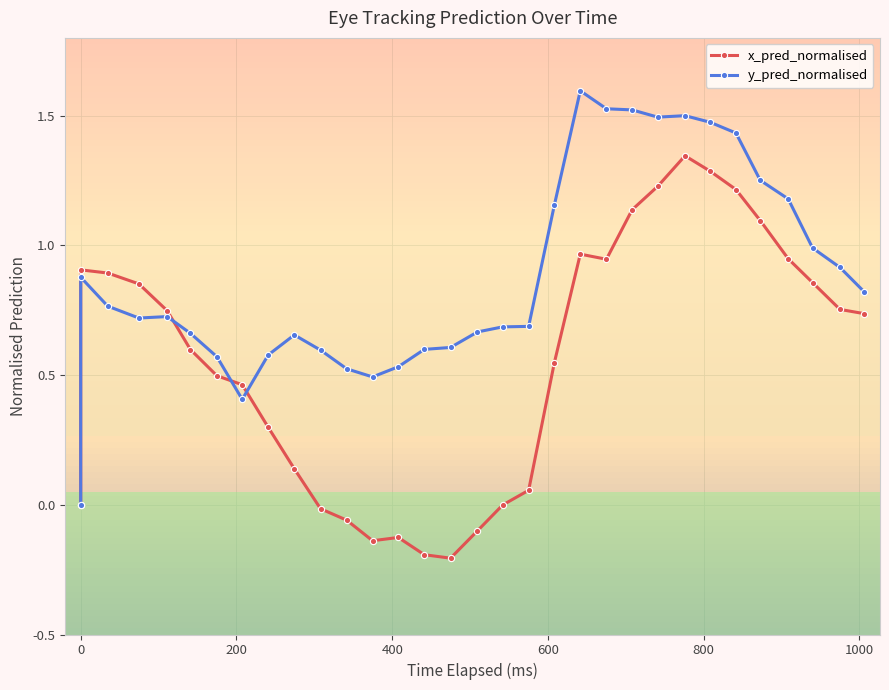

Is this an area chart (filled region under the line)?

No